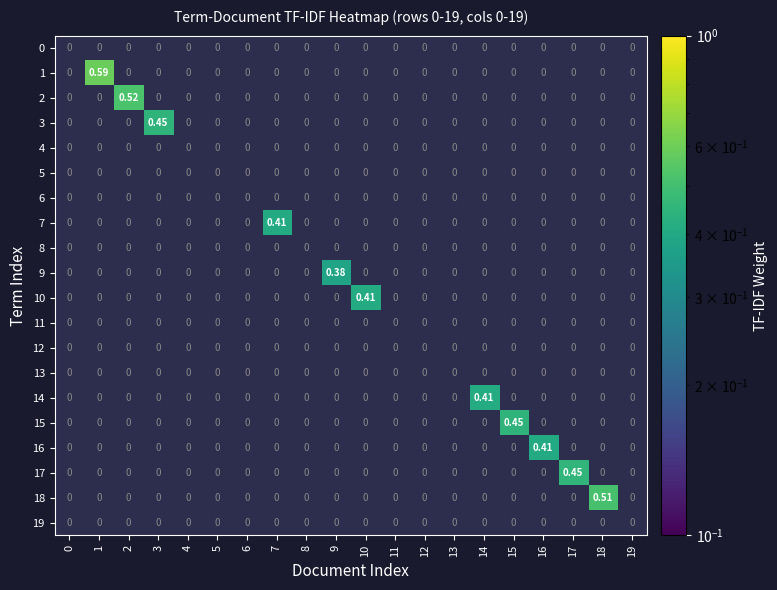

Rank the categories by 8 value from lowest to highest.

0, 1, 2, 3, 4, 5, 6, 7, 8, 9, 10, 11, 12, 13, 14, 15, 16, 17, 18, 19